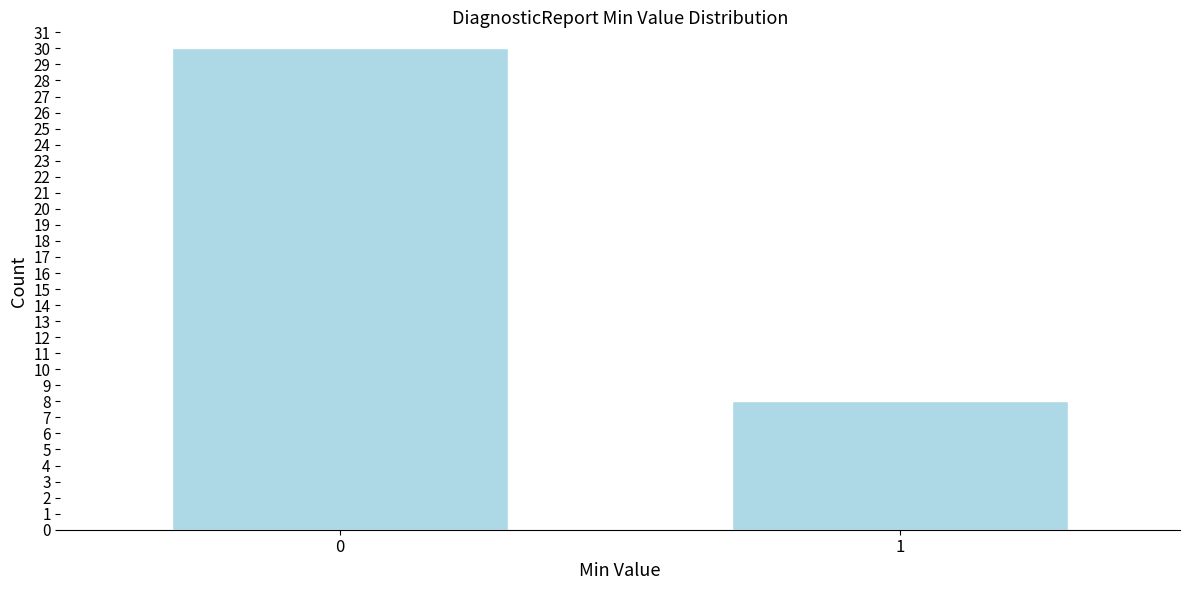

Reading right to left, what are all the values shown in this chart?

8	30